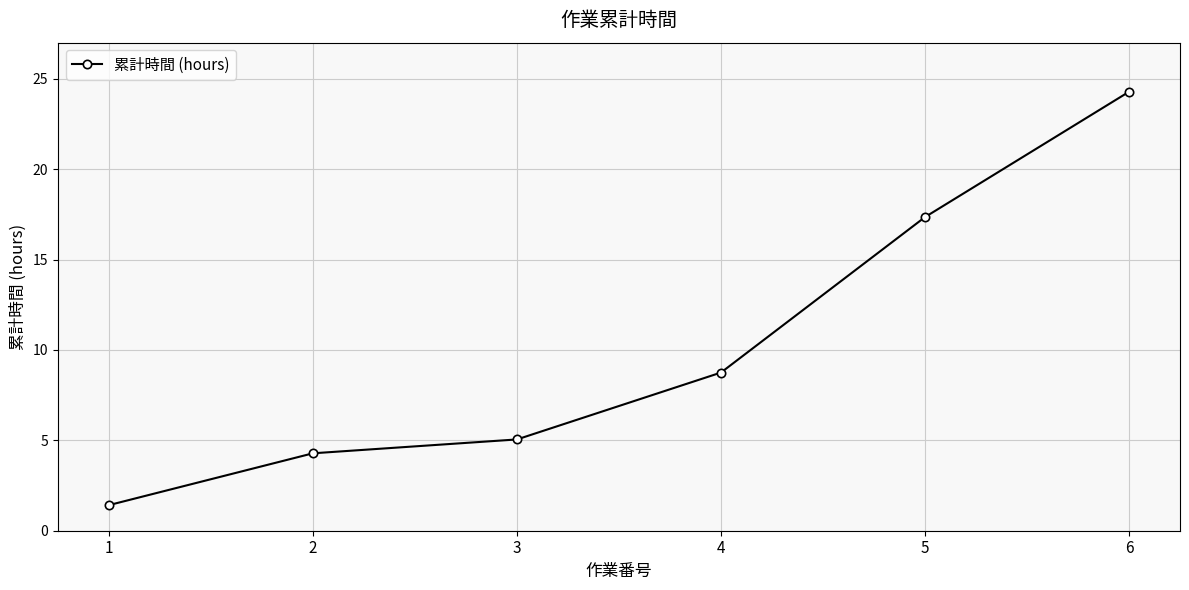

True or false: there are more than 0 points higher than both neighbors.

False